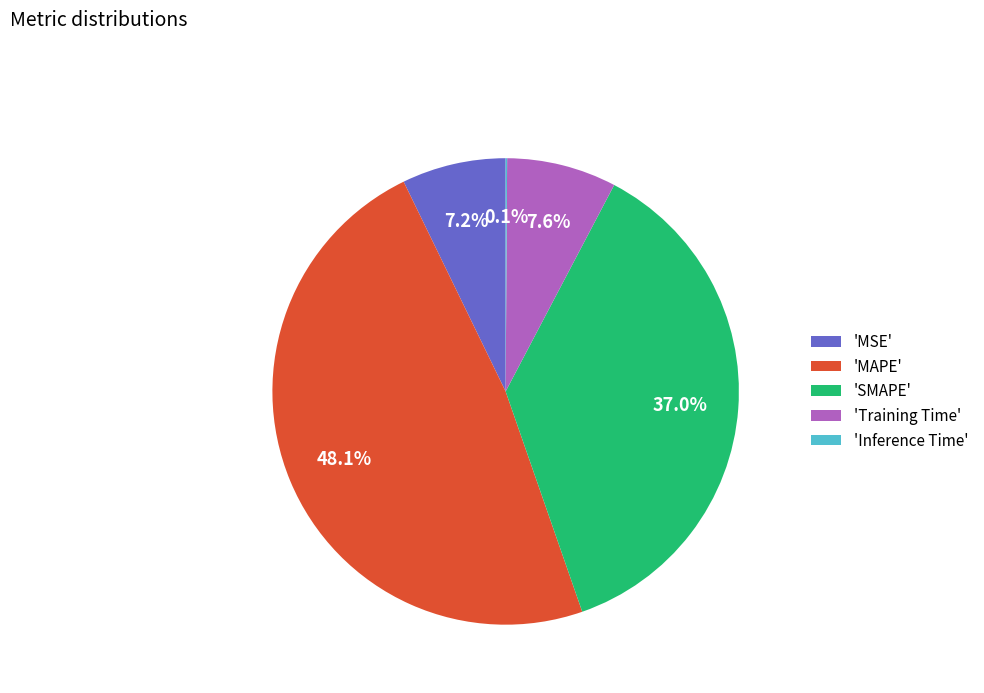

How much of the chart is everything except 'MSE'?

92.8%